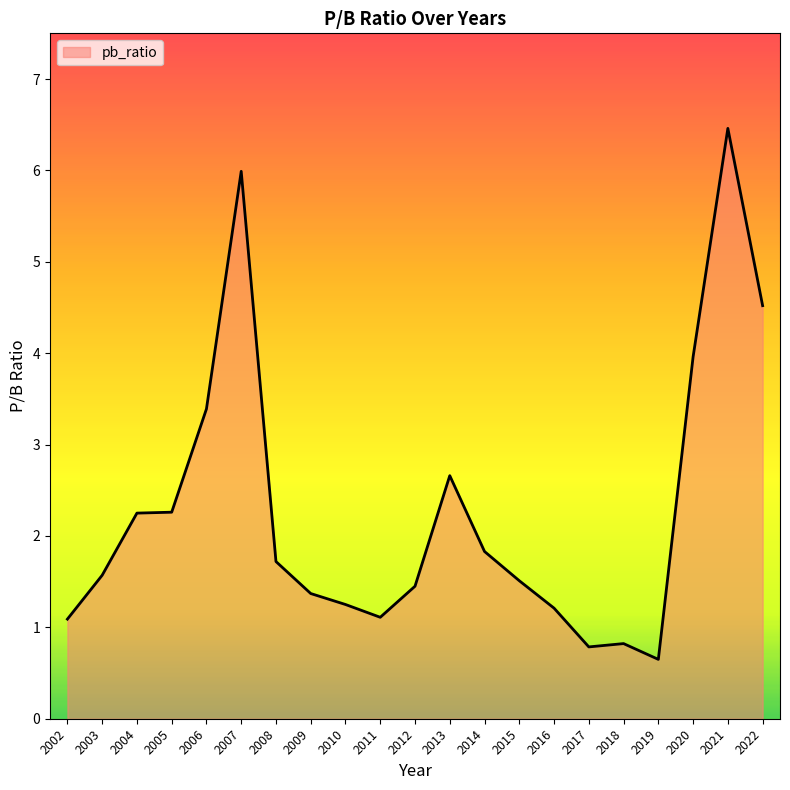

At which label does the data first exceed 1?

2002